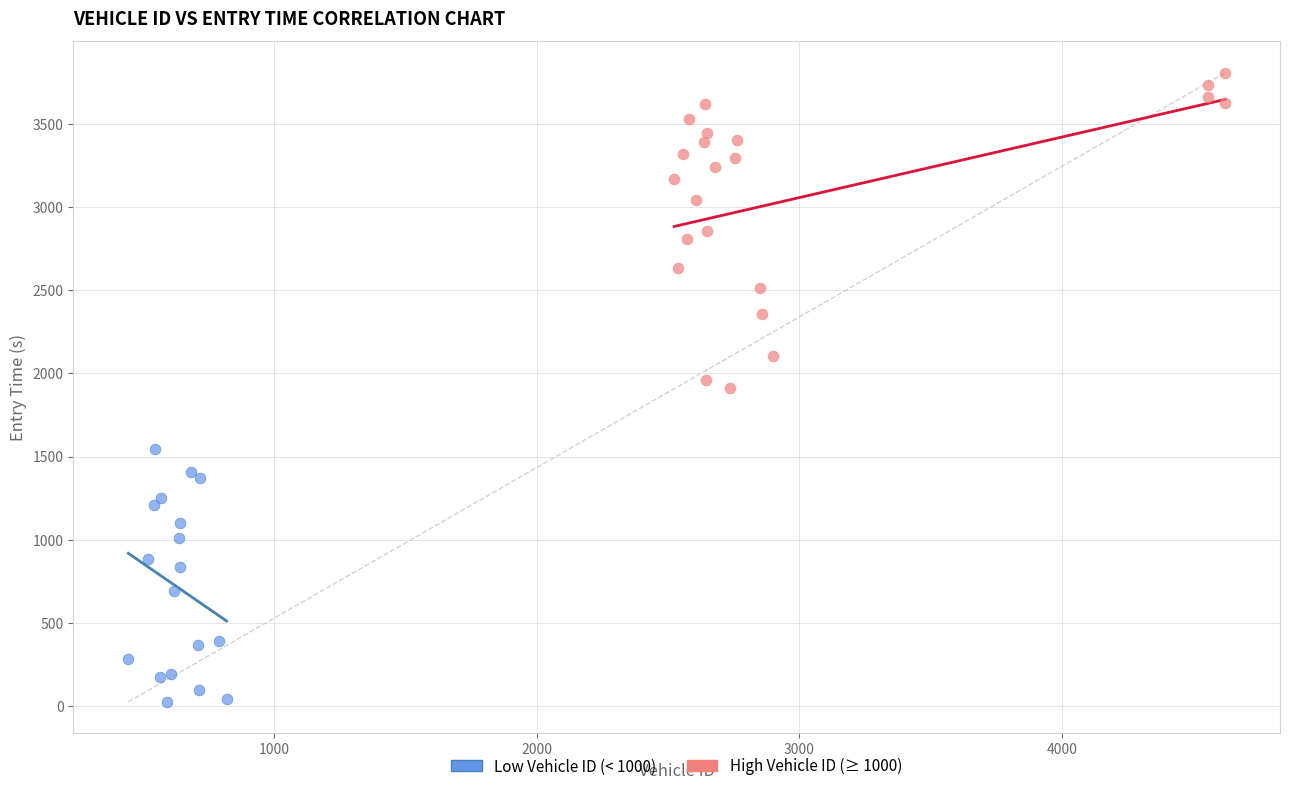

Which series reaches the minimum Y coordinate?

Low Vehicle ID (< 1000)